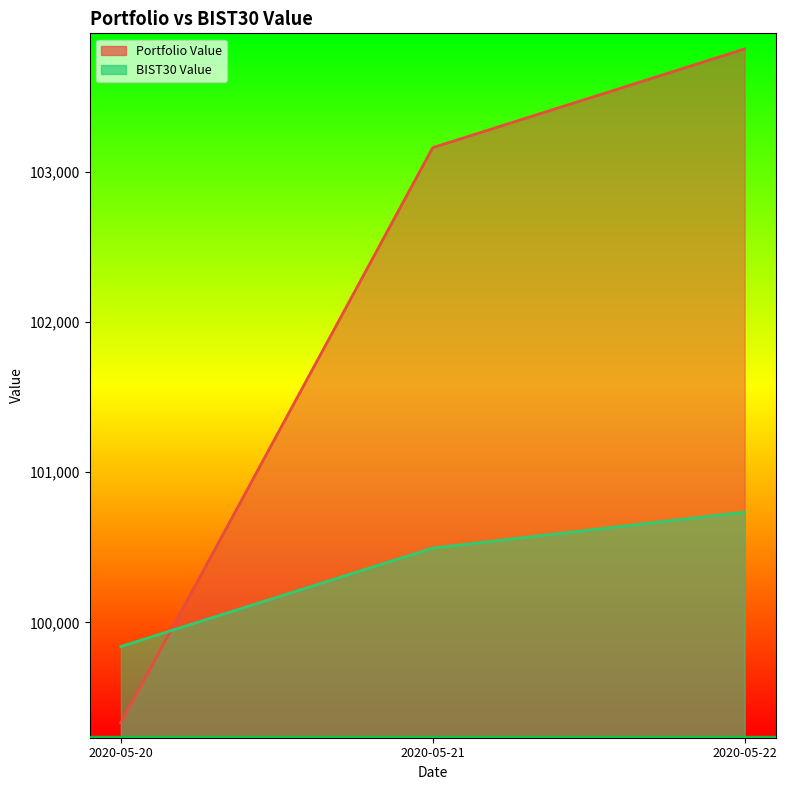

How many lines are shown in the chart?

2